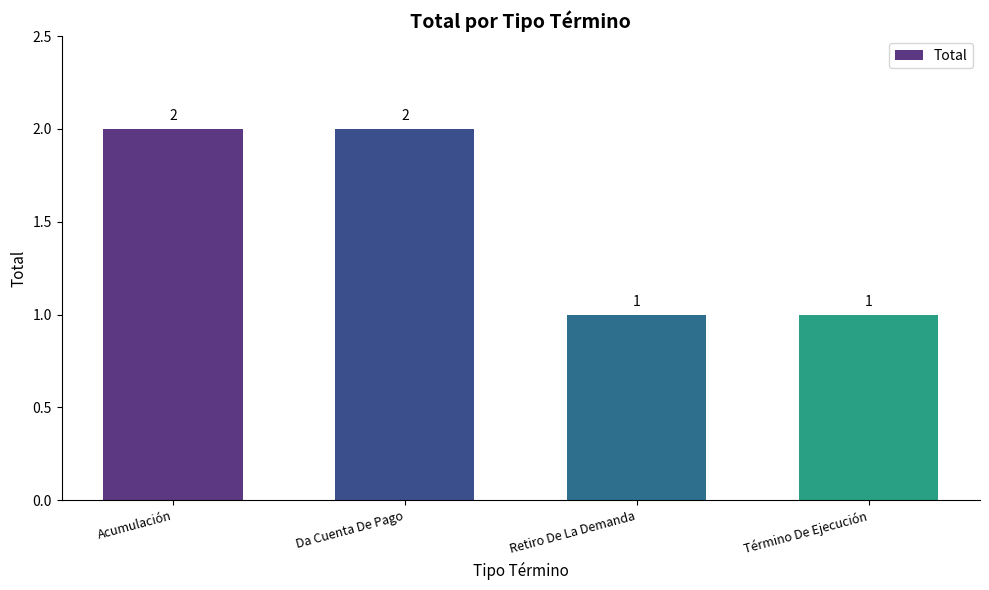

What is the value of the 4th bar from the left?

1